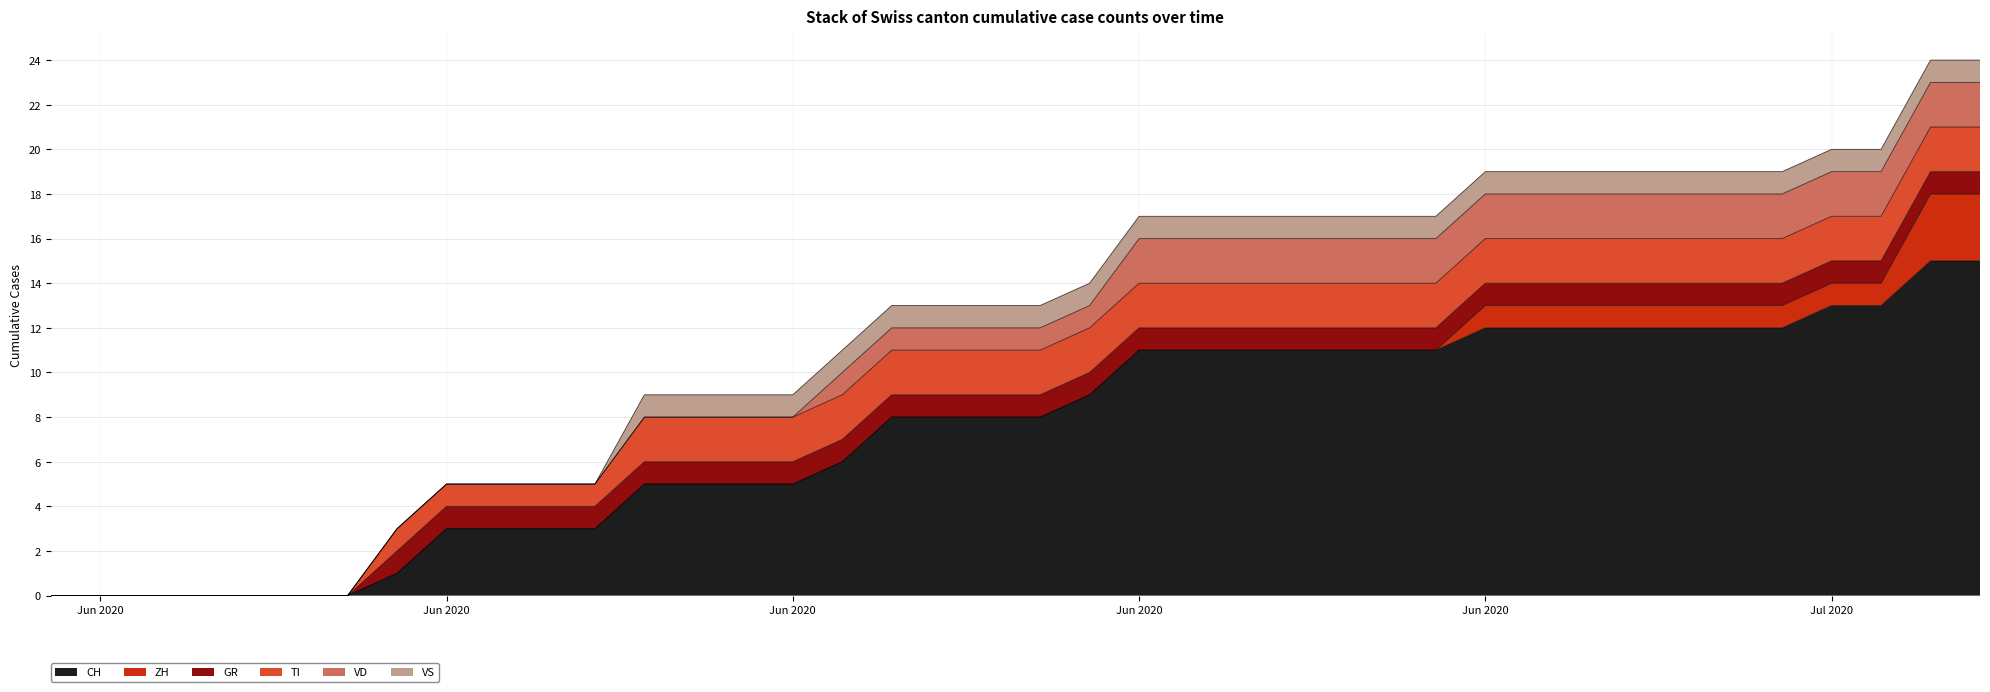

True or false: CH and ZH intersect in this chart.

False